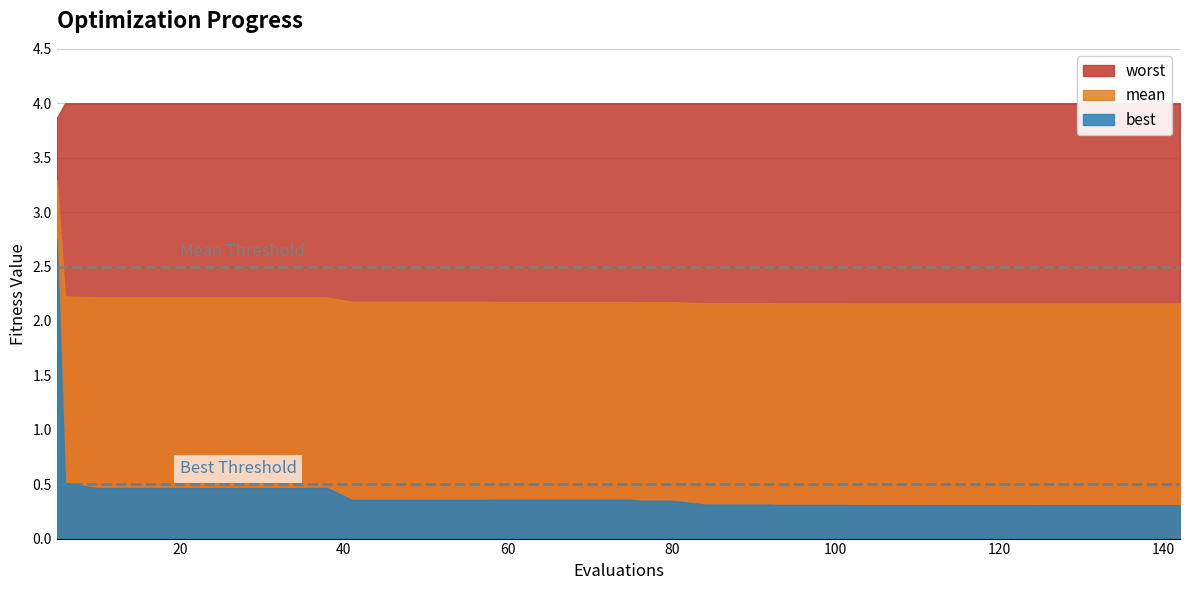

What is the approximate value of mean at 14?

2.2